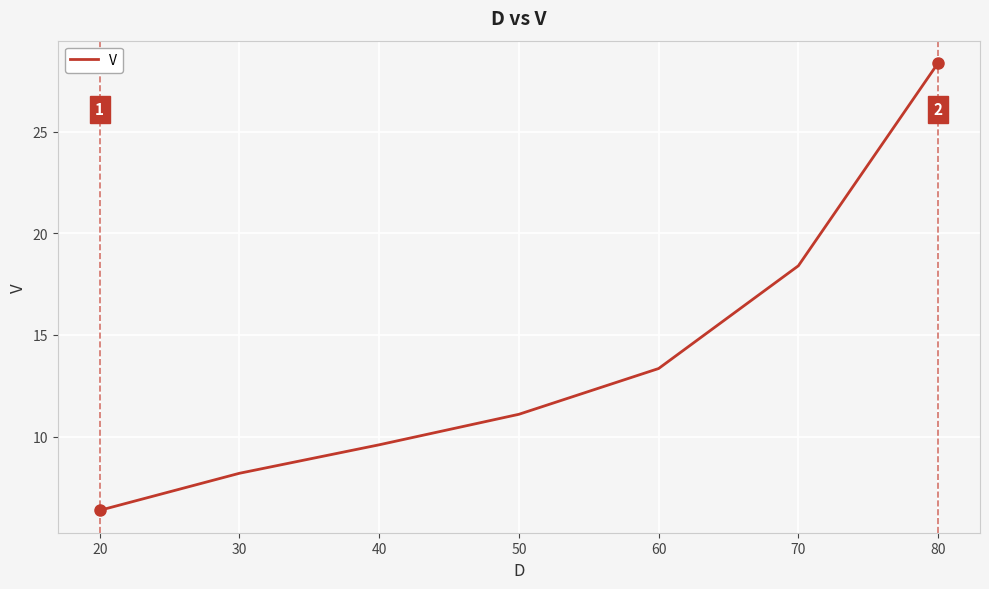

True or false: the data has more than 0 interior local peaks.

False